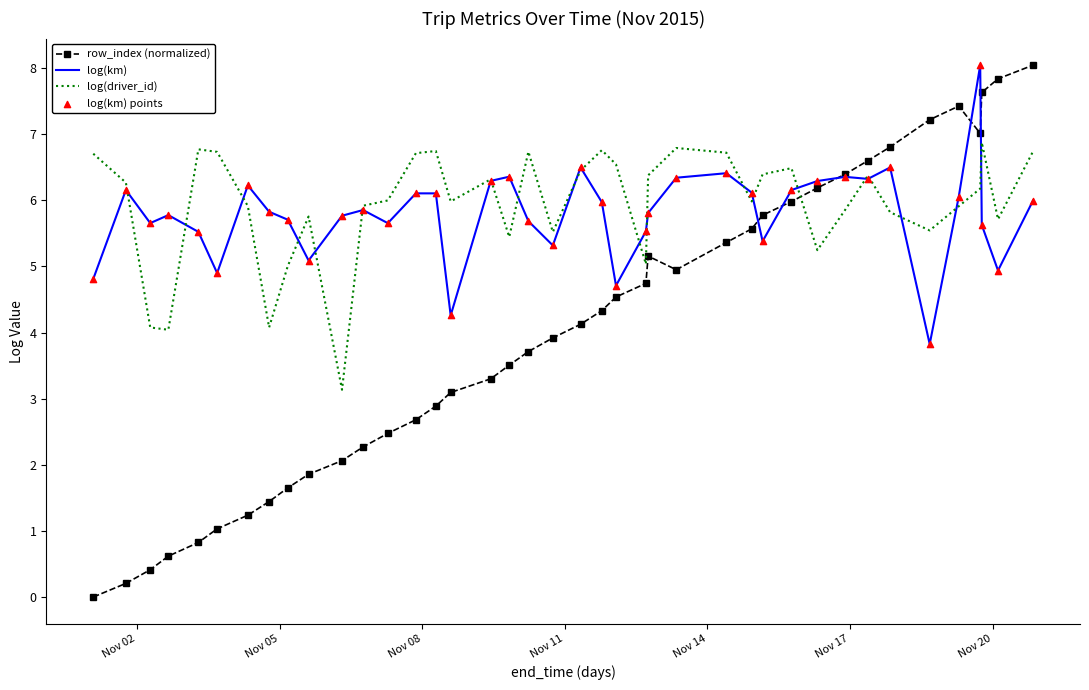

At how many categories does at least one series exceed 4?

40